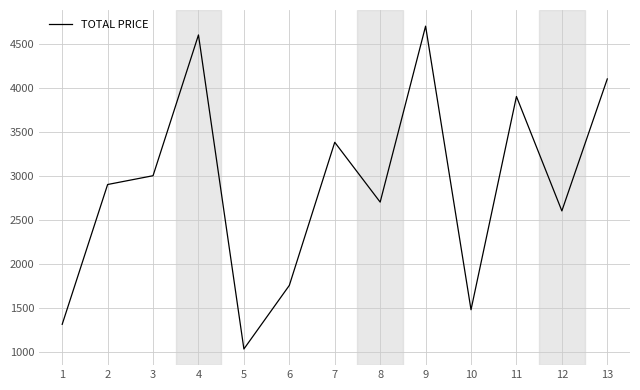

Approximately how many times larger is the value at 3 compared to 10?

2.0